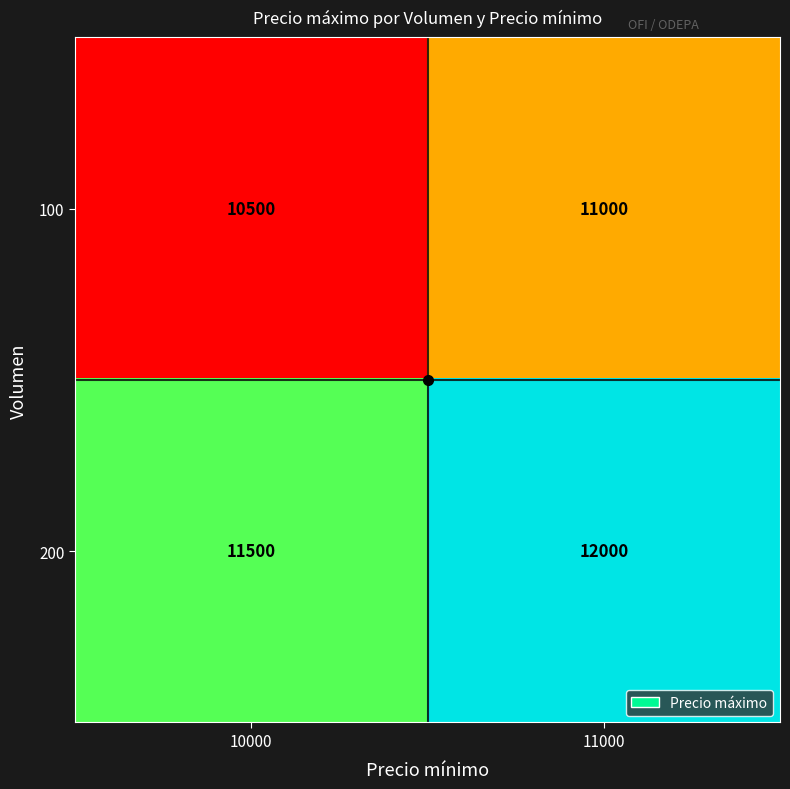

What is the difference between the 100 values at 10000 and 11000?

500